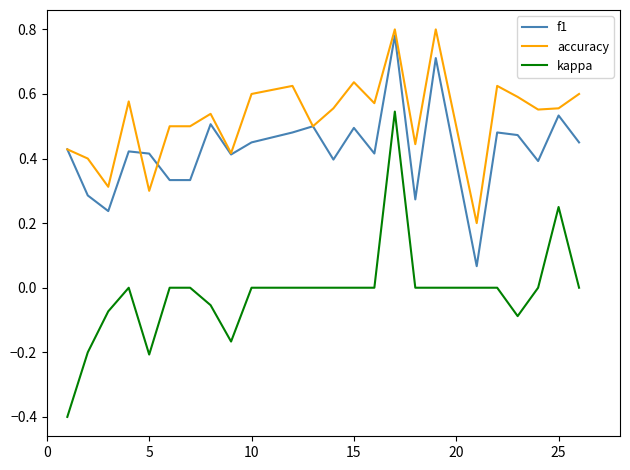

List the series in order of their overall mean, highest first.

accuracy, f1, kappa